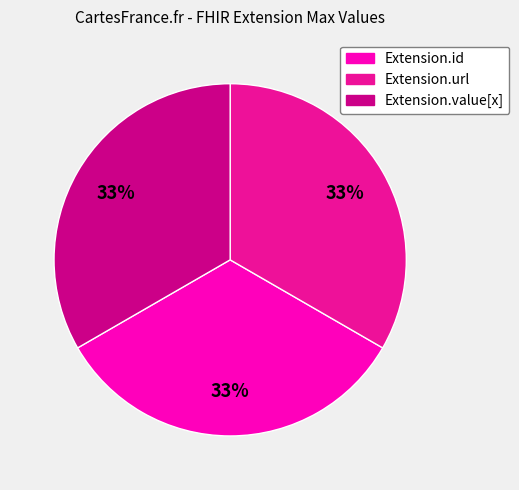

Is the sum of Extension.value[x] and Extension.url greater than half?

Yes